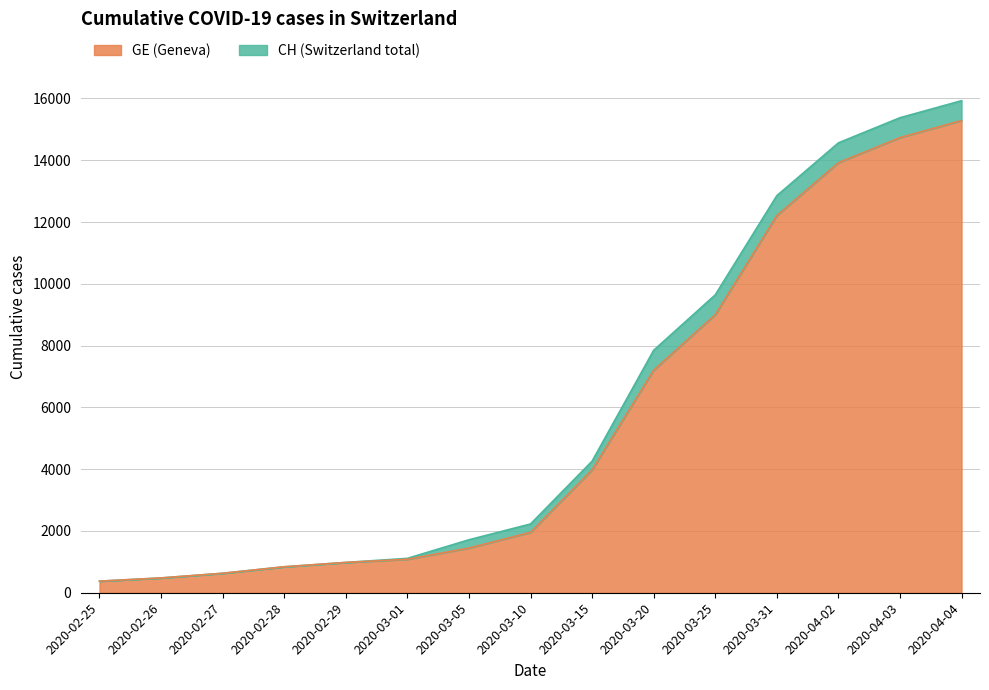

Does the chart have visible grid lines?

Yes